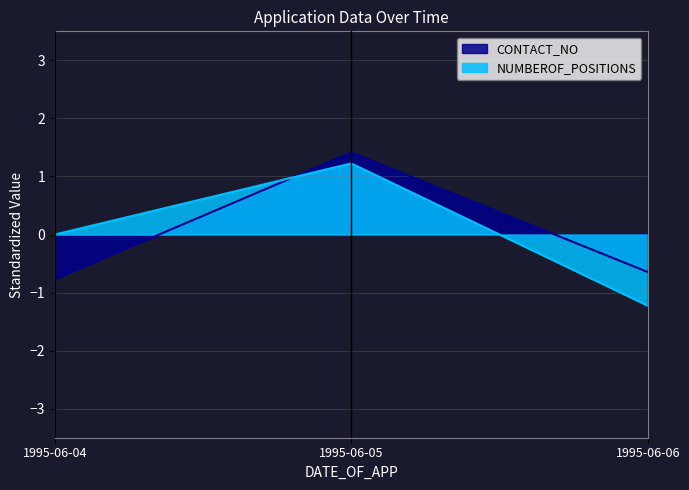

Rank the series by their maximum value, from lowest to highest.

NUMBEROF_POSITIONS, CONTACT_NO